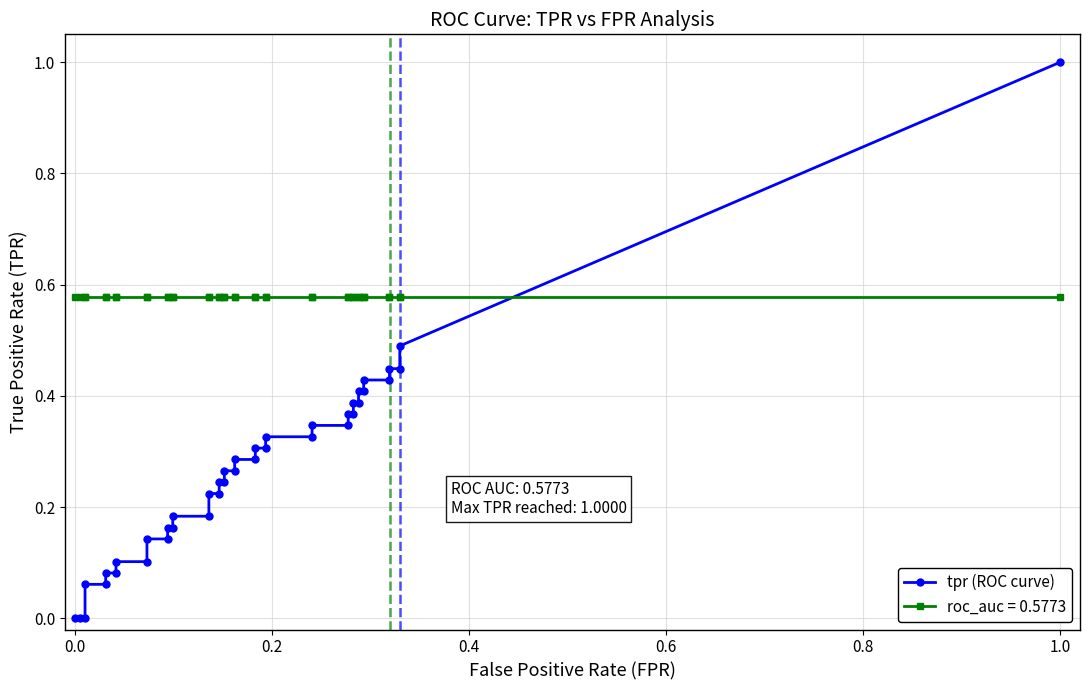

The value of tpr at 34 is 0.4. True or false?

True